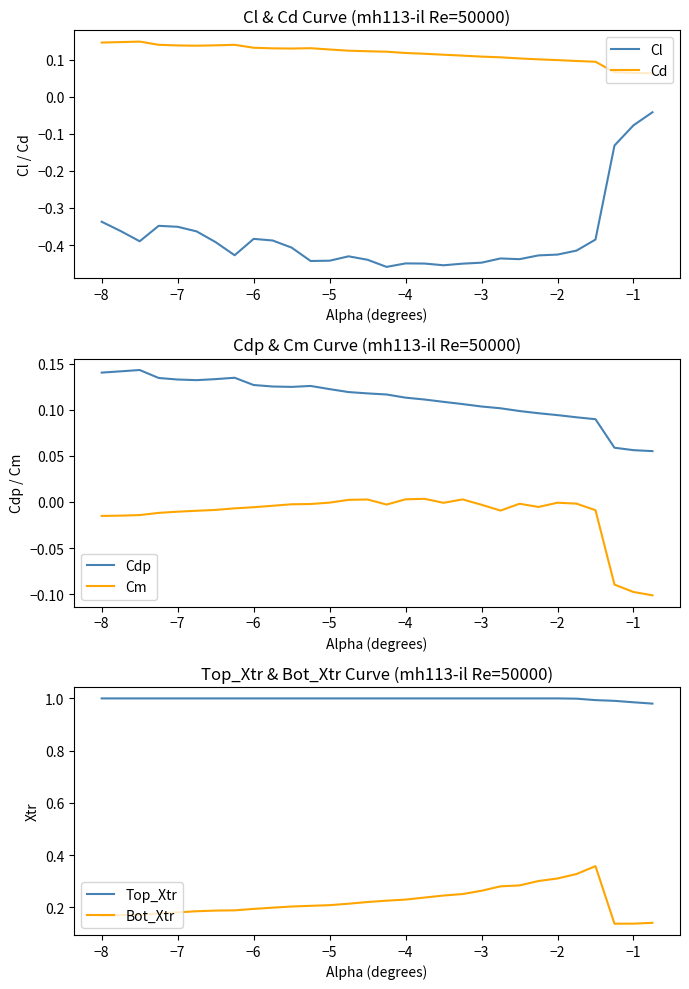

True or false: Cl and Cd intersect in this chart.

False